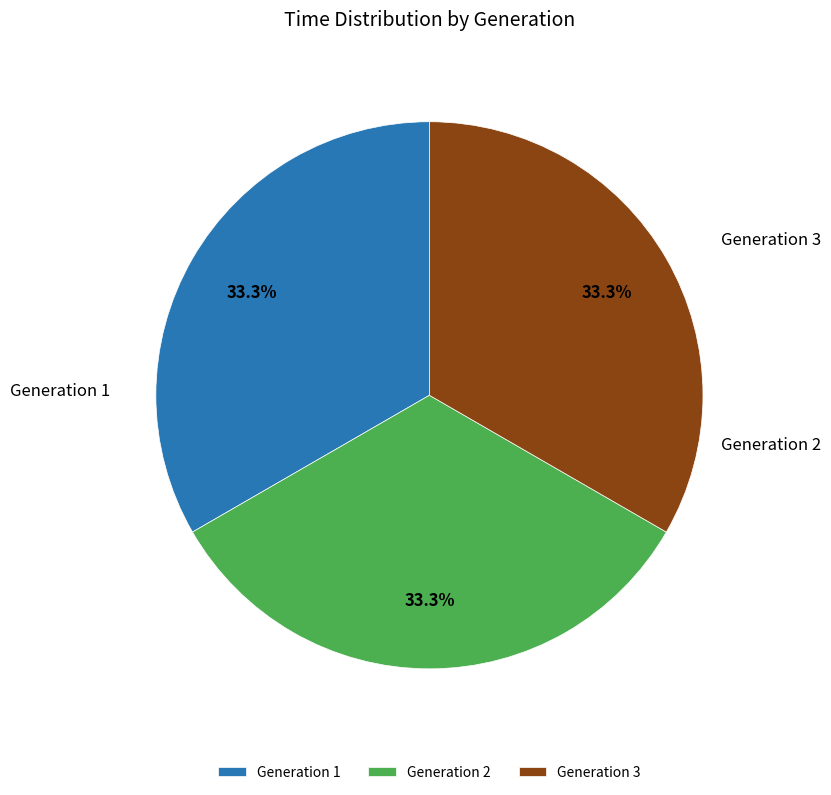

Does any single category account for the majority?

No